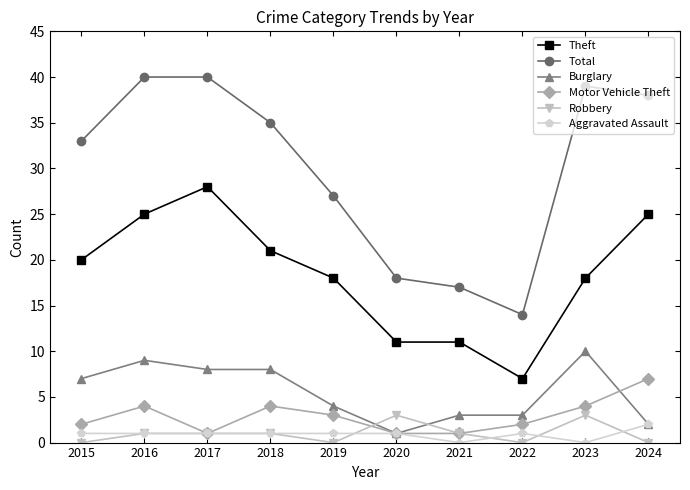

How many Burglary values are between 3 and 8?

6